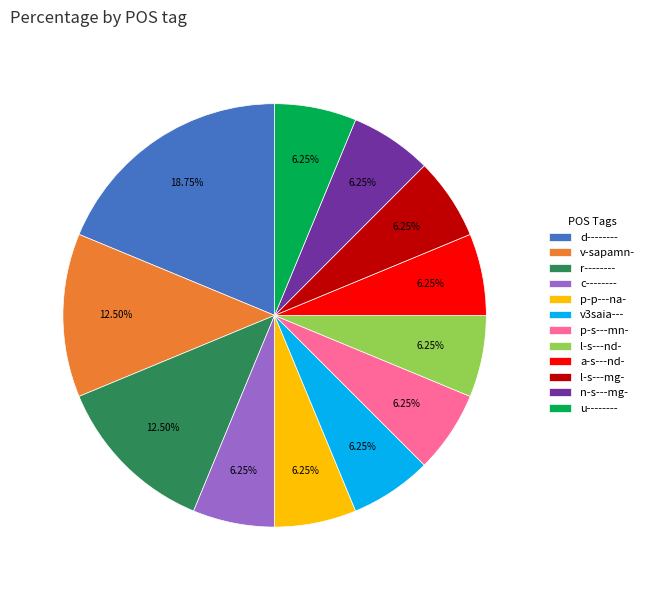

How many segments does this pie chart have?

12